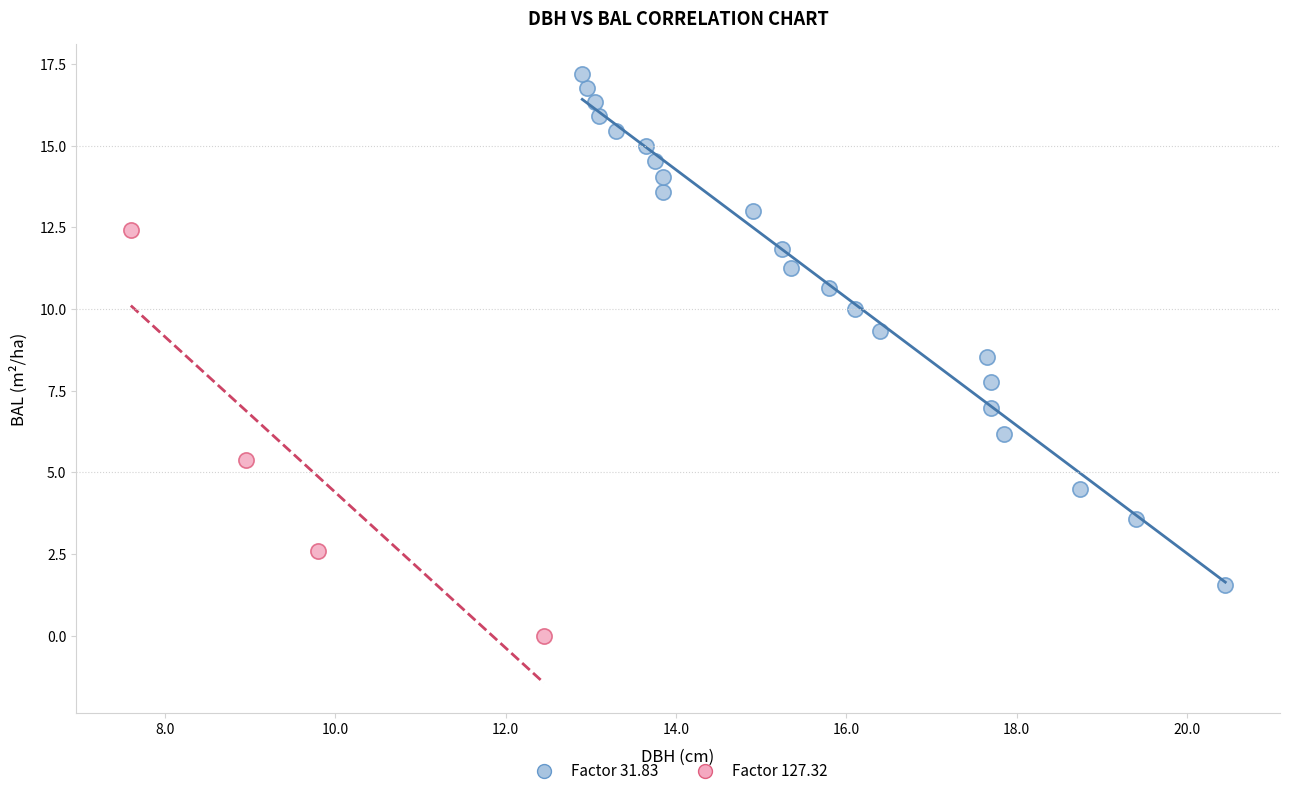

Which series contains the lowest Y value?

Factor 127.32